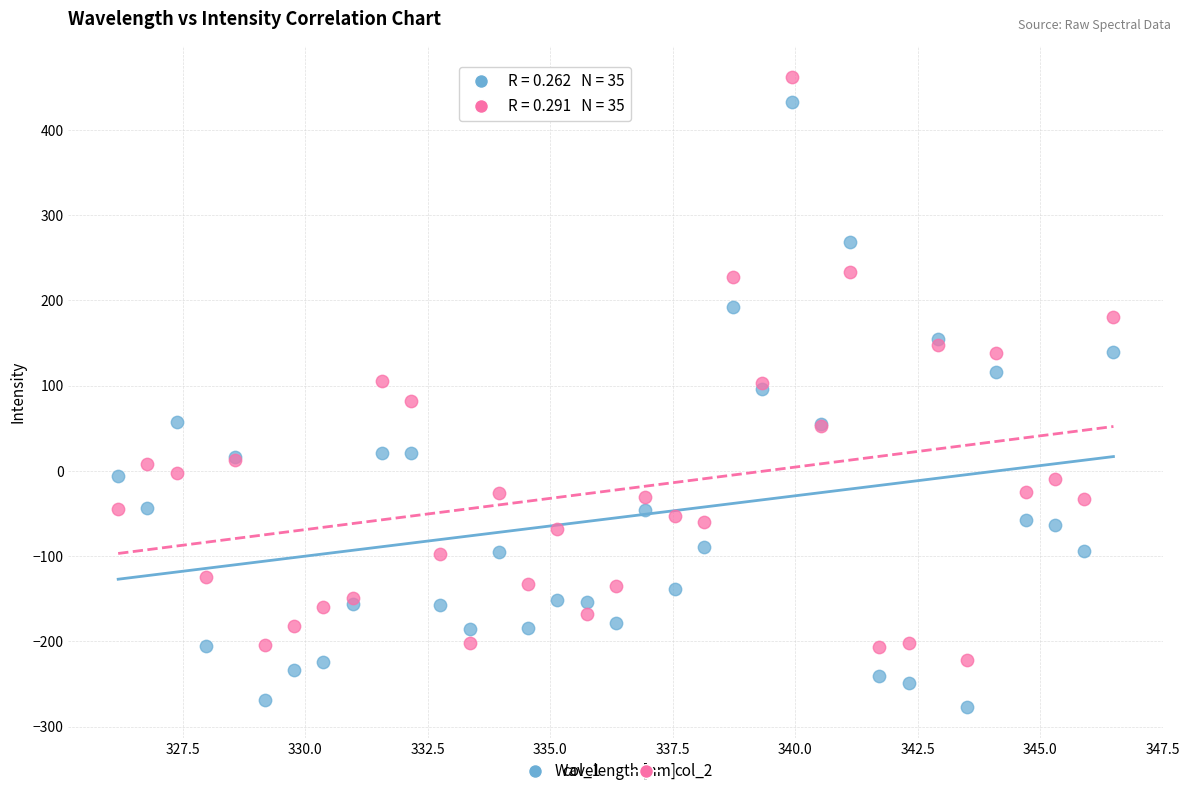

Which series contains the highest Y value?

col_2